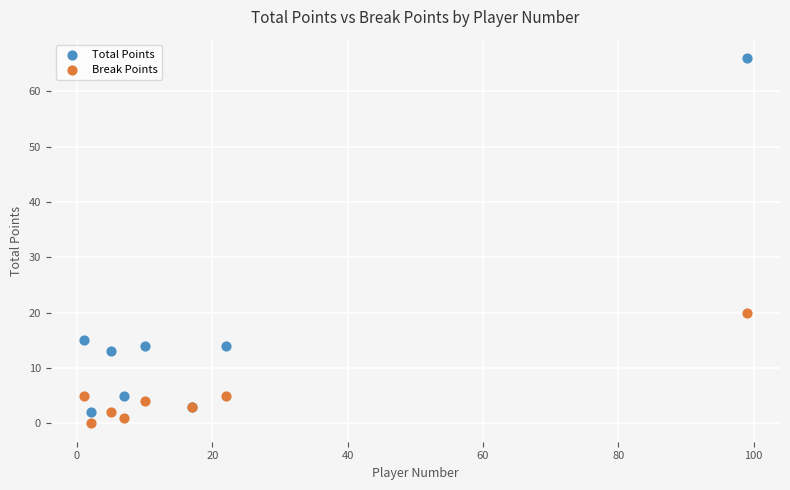

What are all the series names shown in the legend?

Total Points, Break Points